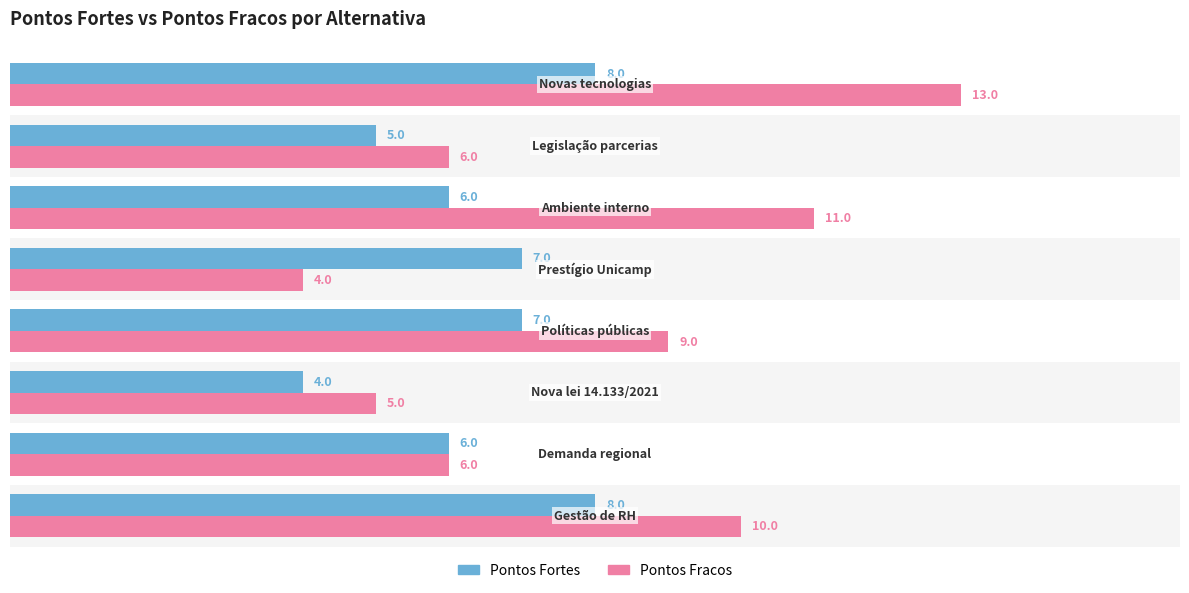

How many Pontos Fortes values are between 6 and 8?

6